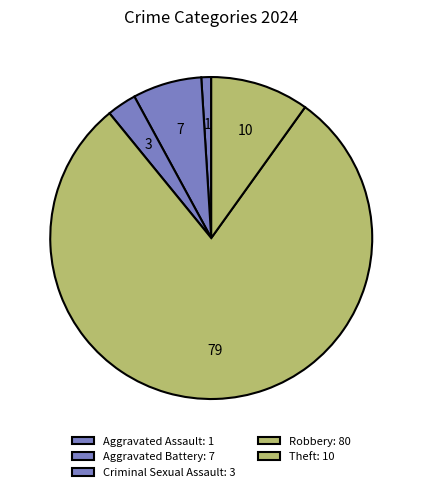

Rank the categories by value from highest to lowest.

Robbery, Theft, Aggravated Battery, Criminal Sexual Assault, Aggravated Assault